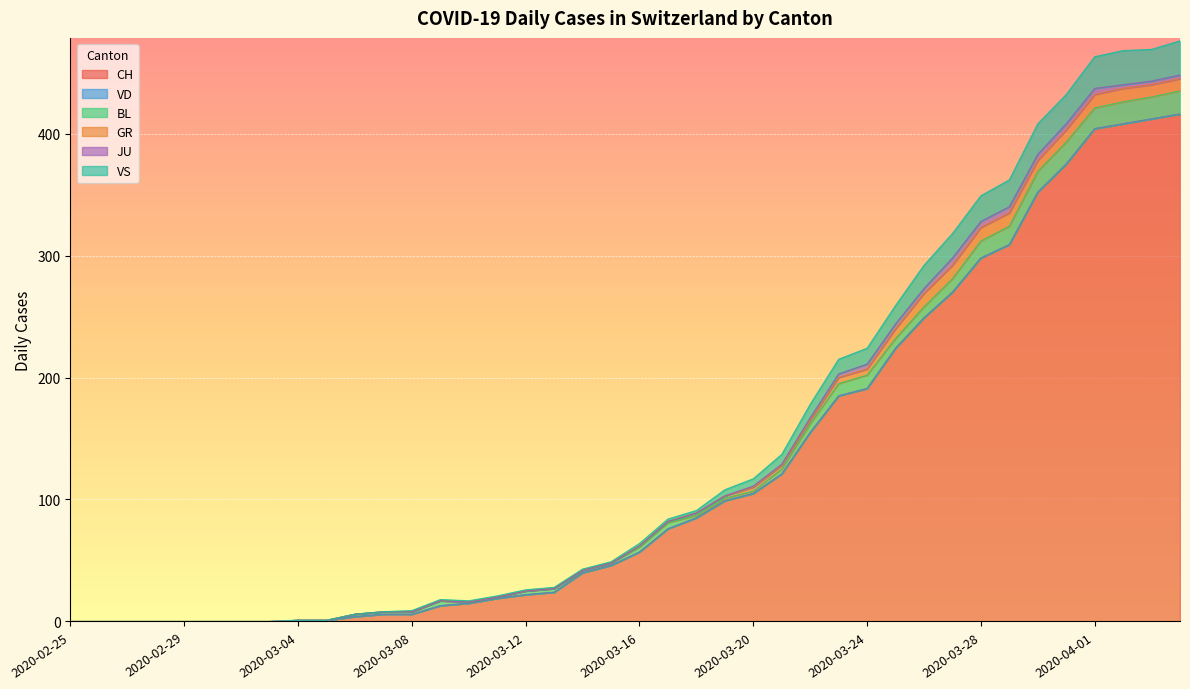

How many values in the VS series are below 2?

20